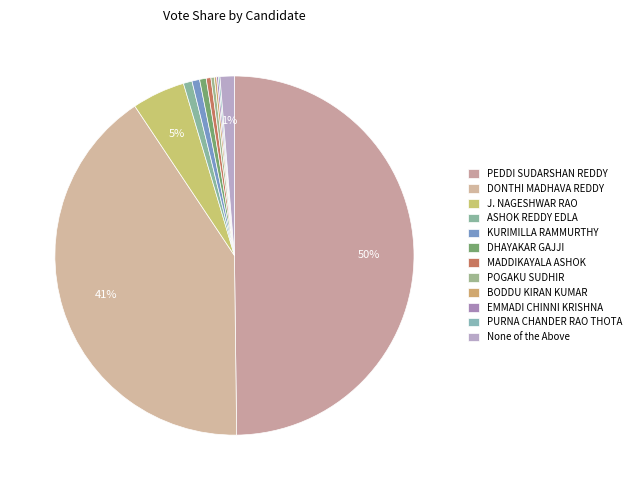

Which slice is the largest?

PEDDI SUDARSHAN REDDY